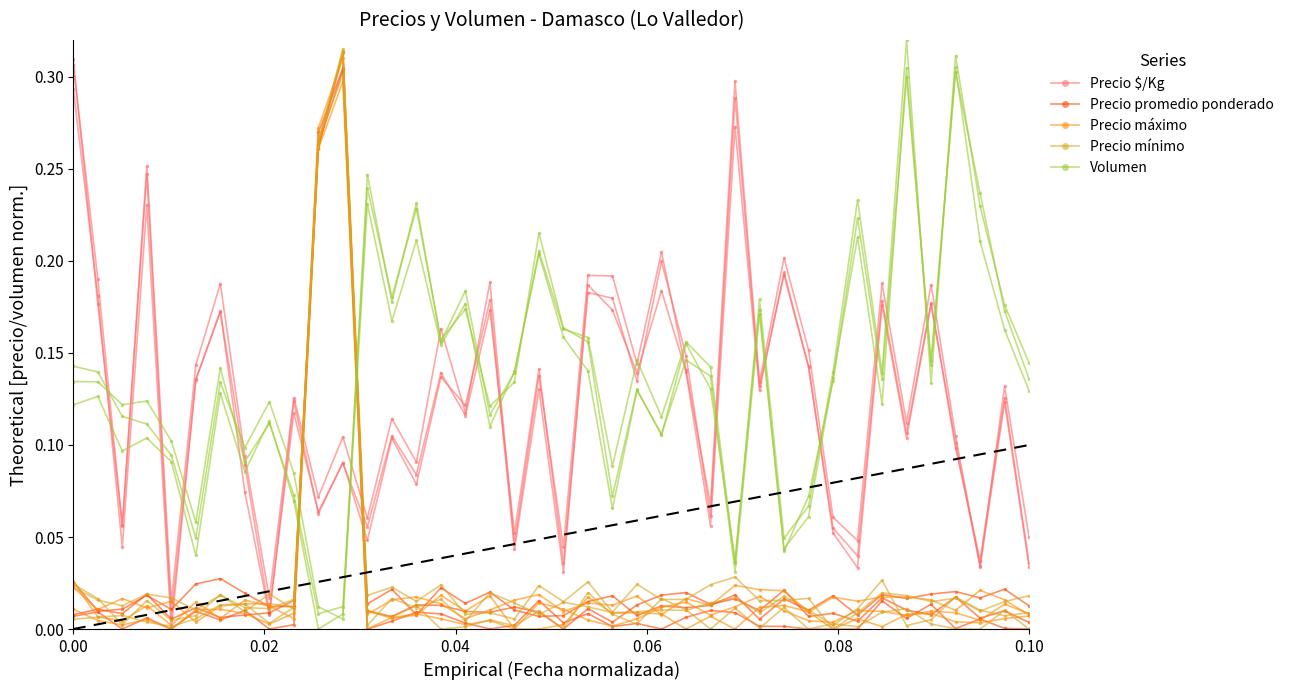

Reading left to right, transcribe all the data shown in this chart.

Precio $/Kg: 0.3	0.2	0.0	0.2	0.0	0.1	0.2	0.1	0.0	0.1	0.1	0.1	0.0	0.1	0.1	0.1	0.1	0.2	0.0	0.1	0.0	0.2	0.2	0.1	0.2	0.1	0.1	0.3	0.1	0.2	0.1	0.1	0.0	0.2	0.1	0.2	0.1	0.0	0.1	0.0
Precio promedio ponderado: 0.0	0.0	0.0	0.0	0.0	0.0	0.0	0.0	0.0	0.0	0.3	0.3	0.0	0.0	0.0	0.0	0.0	0.0	0.0	0.0	0.0	0.0	0.0	0.0	0.0	0.0	0.0	0.0	0.0	0.0	0.0	0.0	0.0	0.0	0.0	0.0	0.0	0.0	0.0	0.0
Precio máximo: 0.0	0.0	0.0	0.0	0.0	0.0	0.0	0.0	0.0	0.0	0.3	0.3	0.0	0.0	0.0	0.0	0.0	0.0	0.0	0.0	0.0	0.0	0.0	0.0	0.0	0.0	0.0	0.0	0.0	0.0	0.0	0.0	0.0	0.0	0.0	0.0	0.0	0.0	0.0	0.0
Precio mínimo: 0.0	0.0	0.0	0.0	0.0	0.0	0.0	0.0	0.0	0.0	0.3	0.3	0.0	0.0	0.0	0.0	0.0	0.0	0.0	0.0	0.0	0.0	0.0	0.0	0.0	0.0	0.0	0.0	0.0	0.0	0.0	0.0	0.0	0.0	0.0	0.0	0.0	0.0	0.0	0.0
Volumen: 0.1	0.1	0.1	0.1	0.1	0.0	0.1	0.1	0.1	0.1	0.0	0.0	0.2	0.2	0.2	0.2	0.2	0.1	0.1	0.2	0.2	0.1	0.1	0.1	0.1	0.1	0.1	0.0	0.2	0.0	0.1	0.1	0.2	0.1	0.3	0.1	0.3	0.2	0.2	0.1